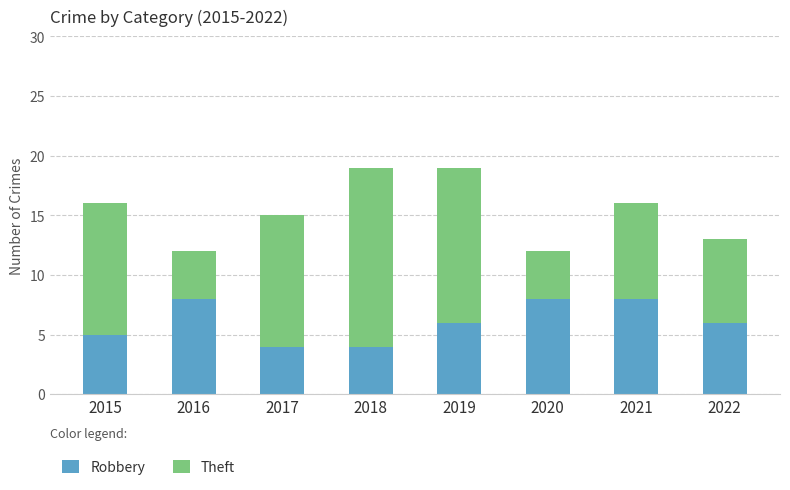

What is the total value across all series at 2017?

15